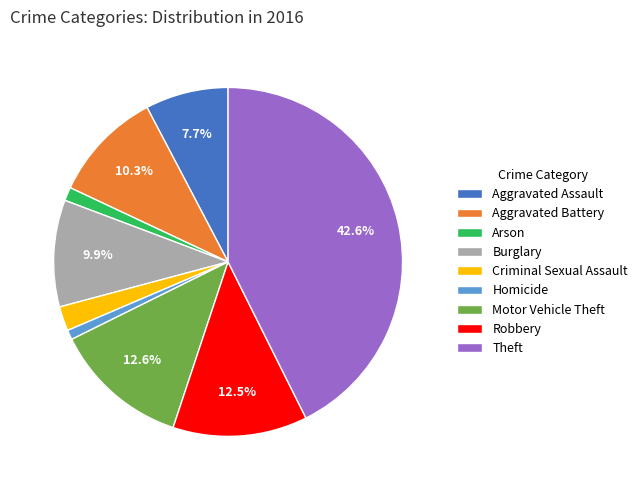

How many slices are in this pie chart?

9